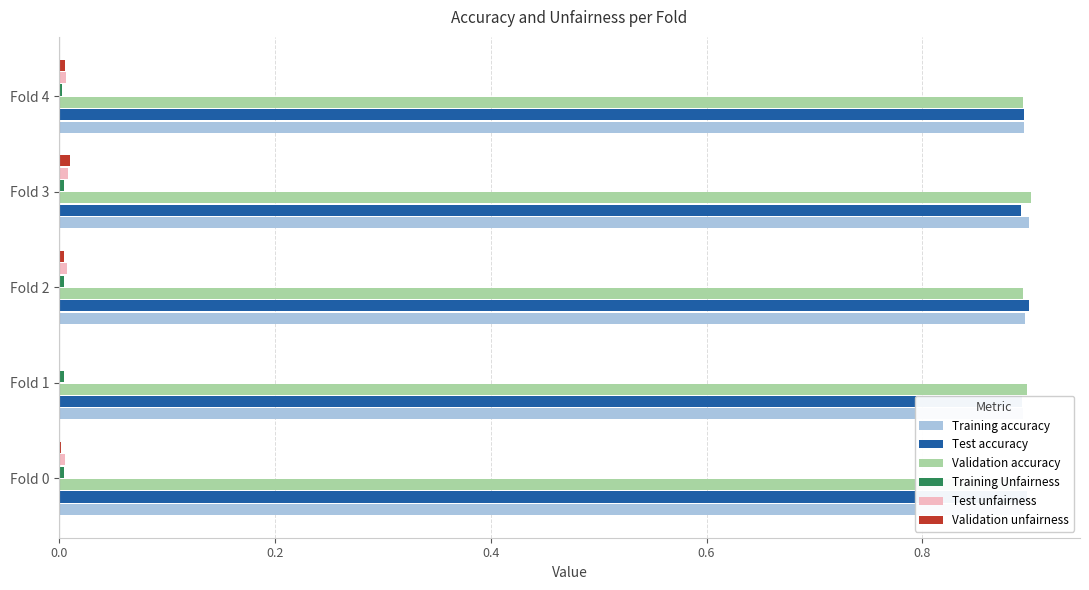

How many series are shown in this chart?

6